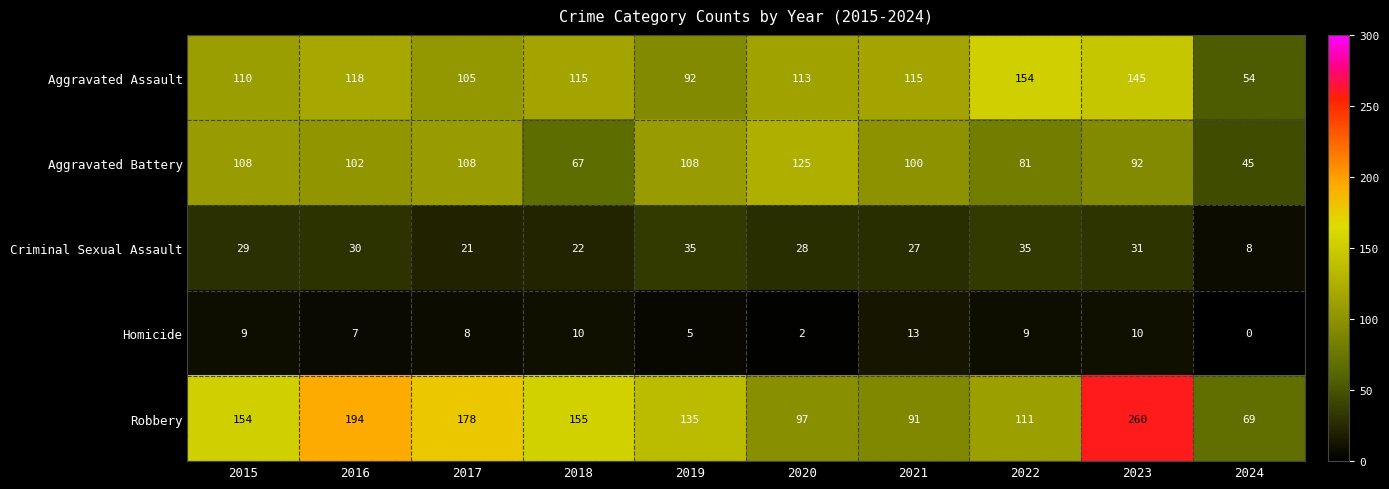

What is the sum of the Criminal Sexual Assault values at 2018 and 2015?

51